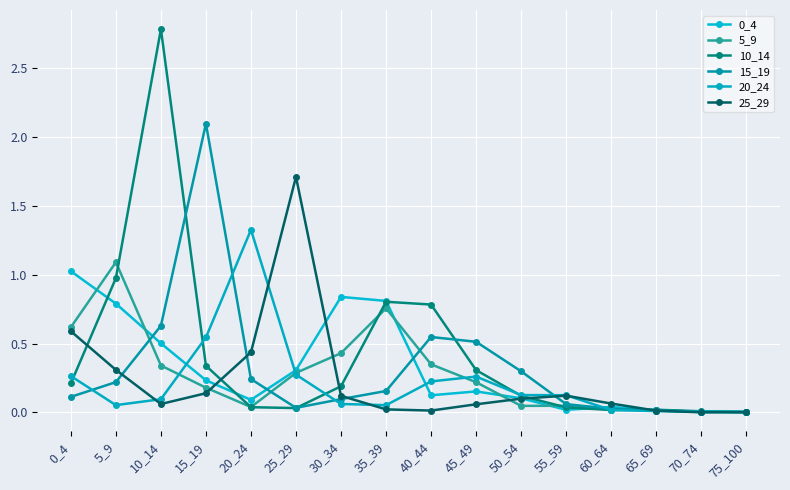

Is the value of 25_29 at 20_24 greater than the value of 10_14 at 55_59?

Yes